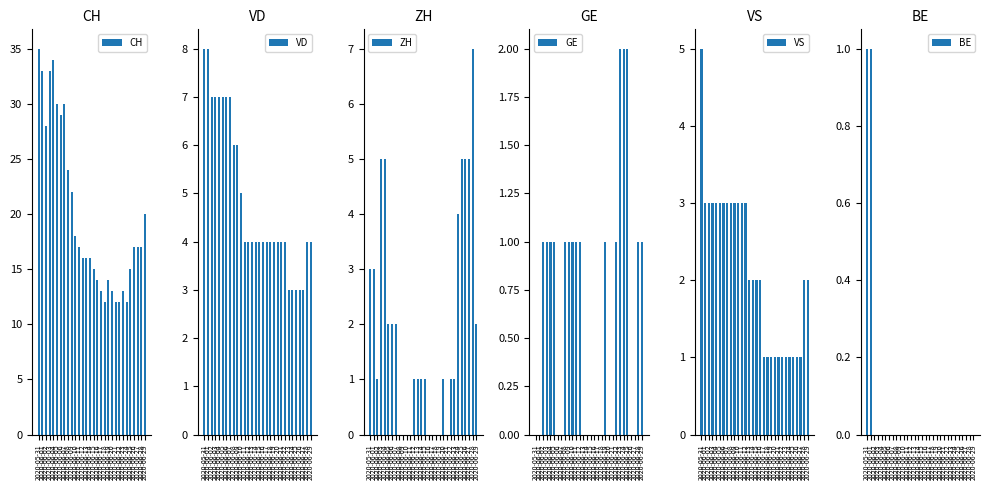

Which has a higher value, 2020-06-15 or 2020-06-14?

2020-06-14